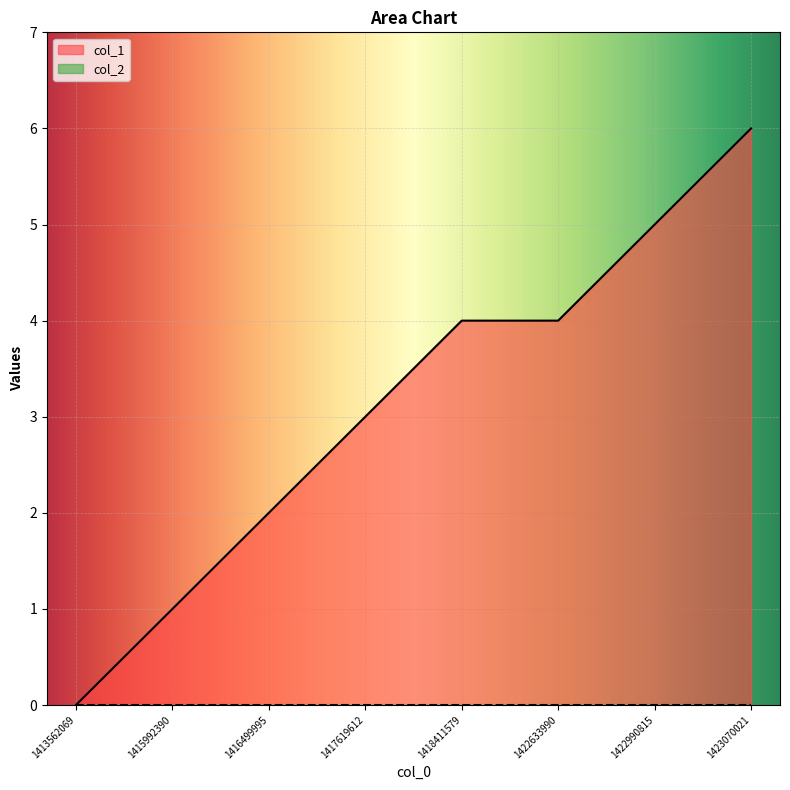

Reading right to left, extract all data points from this chart.

6	5	4	4	3	2	1	0